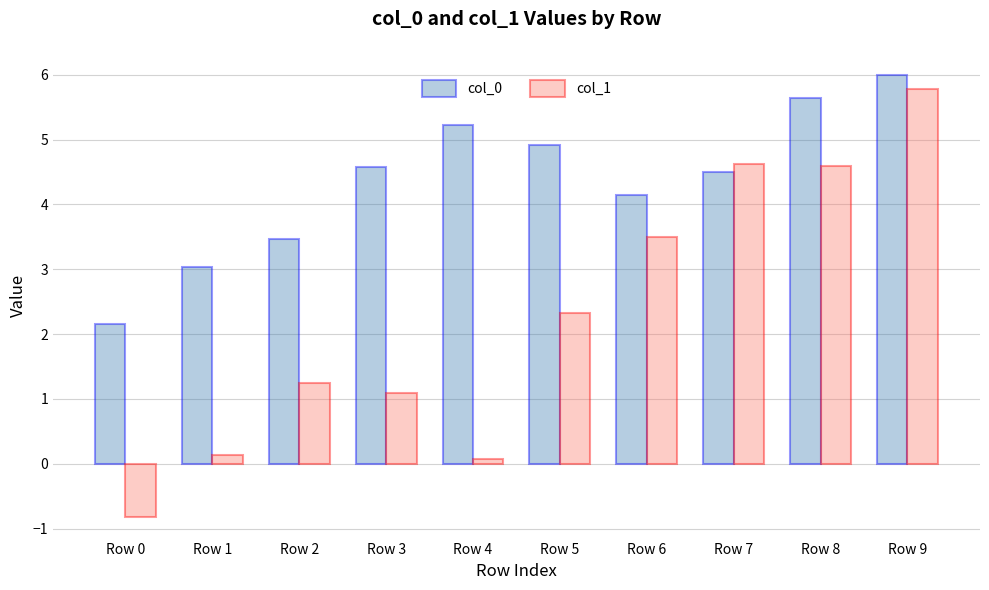

Where is col_1 nearest to the value 2?

Row 5